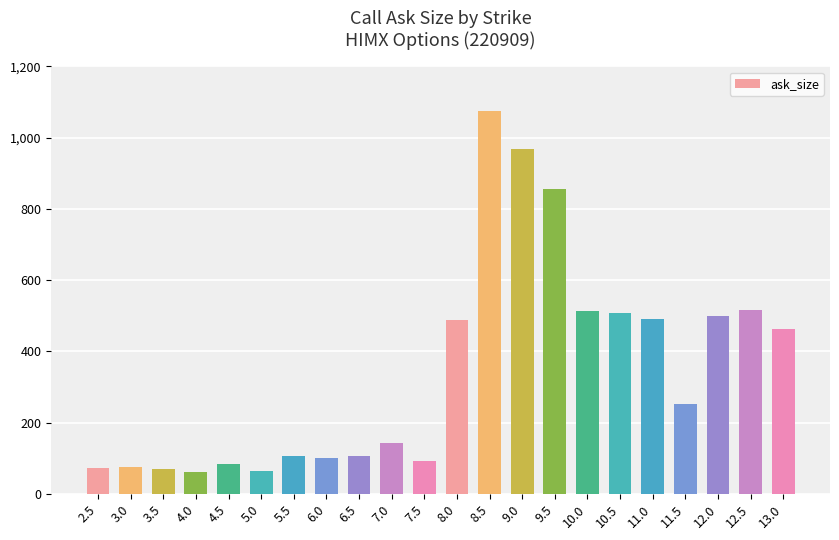

What is the change in value from 2.5 to 11.0?

+420